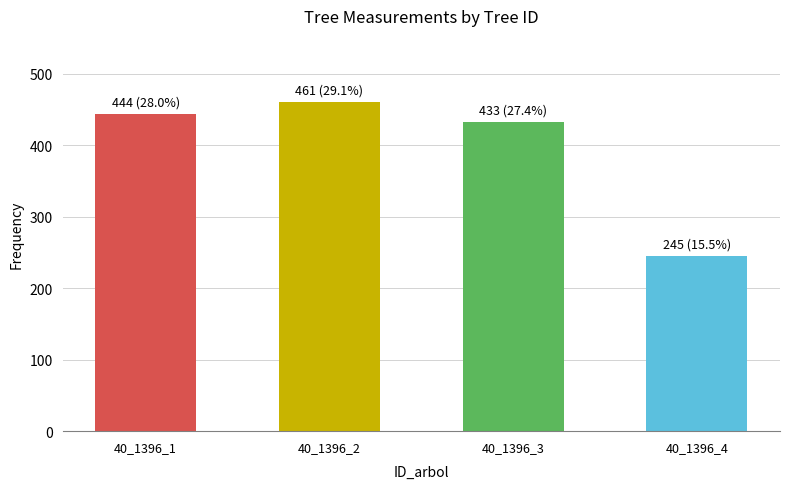

What is the greatest value displayed?

461